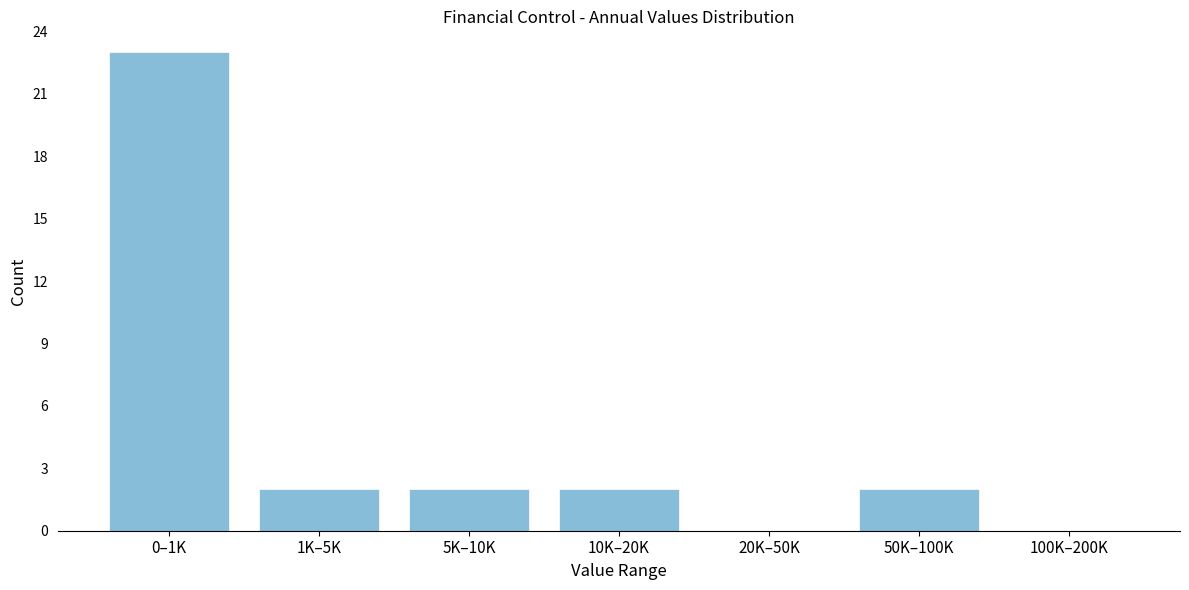

Reading left to right, extract all data points from this chart.

0–1K=23	1K–5K=2	5K–10K=2	10K–20K=2	20K–50K=0	50K–100K=2	100K–200K=0